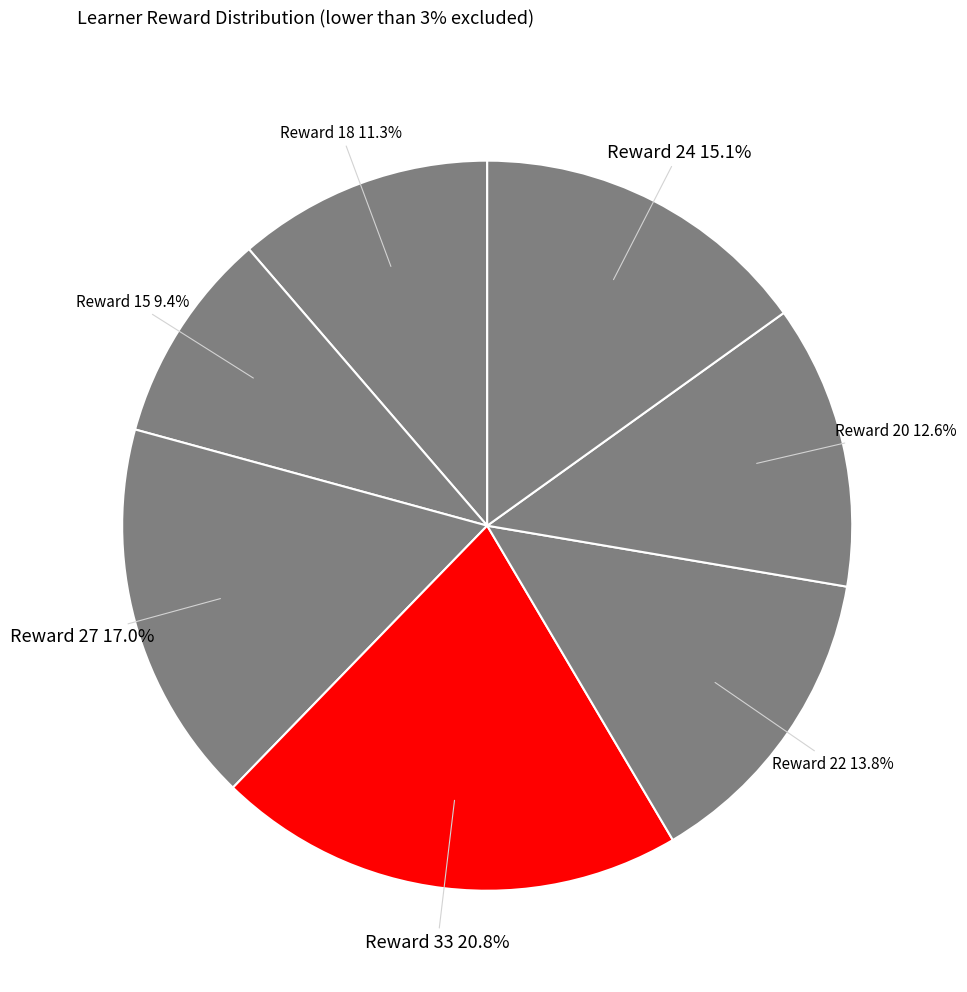

How many segments does this pie chart have?

7